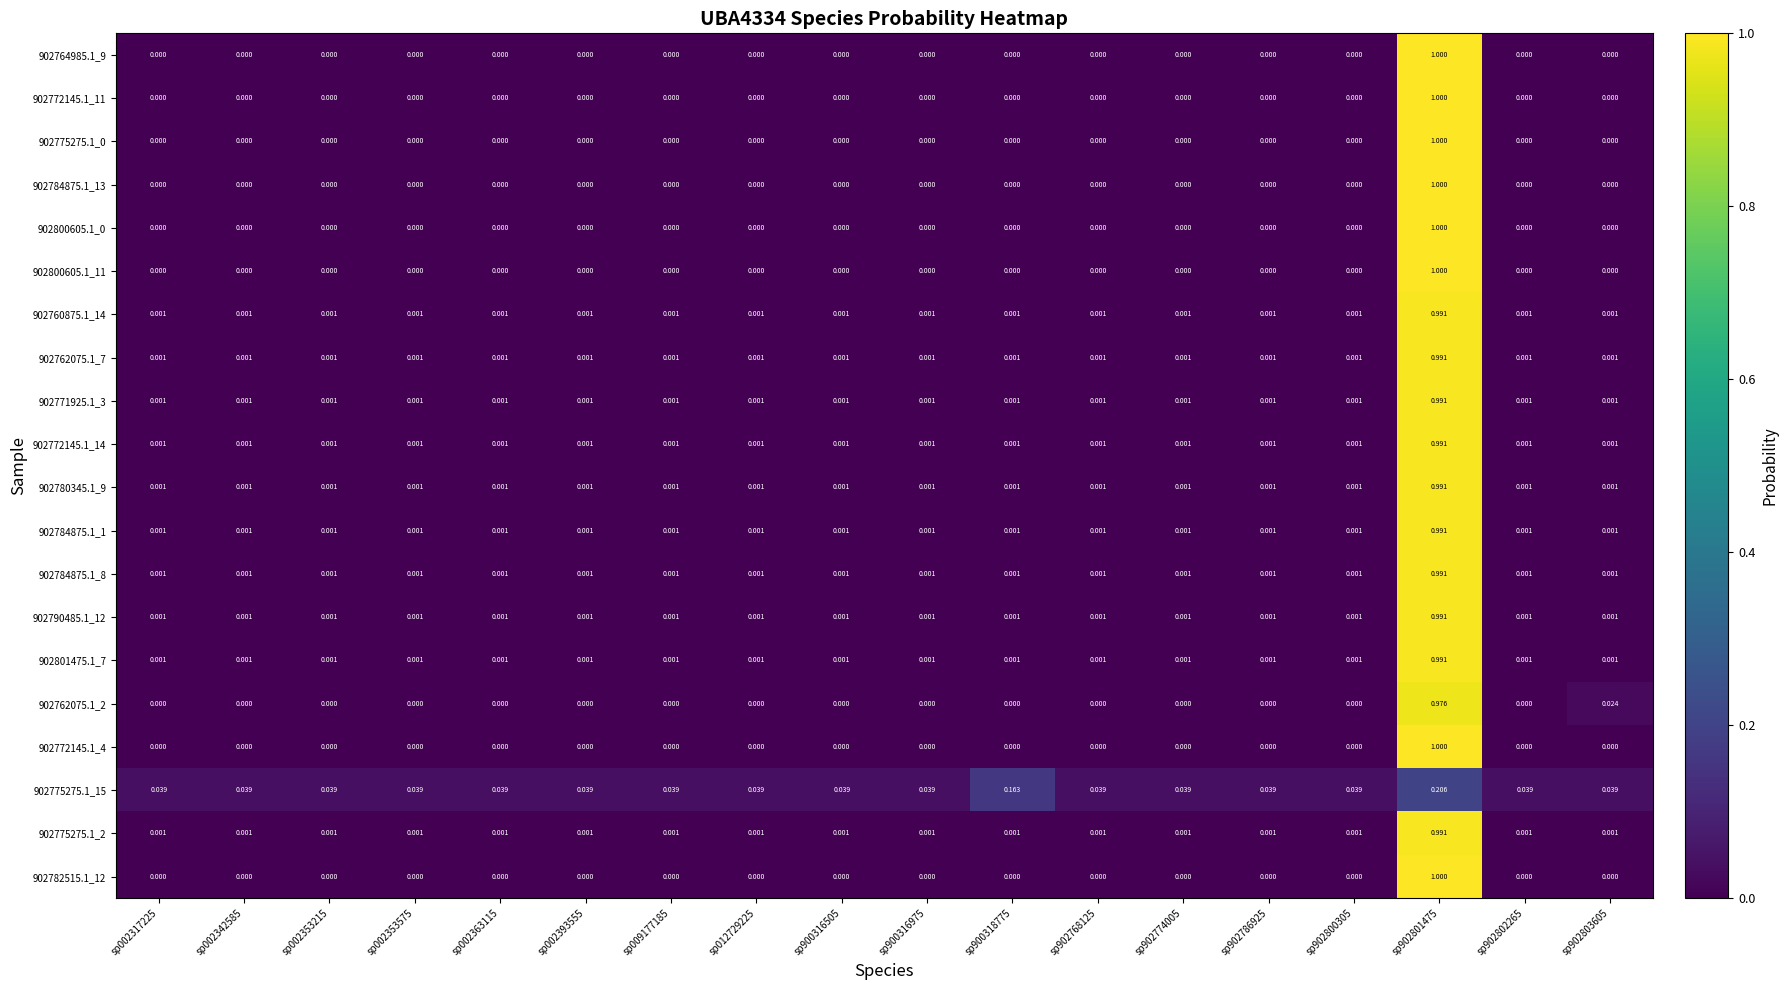

Is the value of 902772145.1_14 at sp902801475 greater than the value of 902762075.1_2 at sp002353215?

Yes